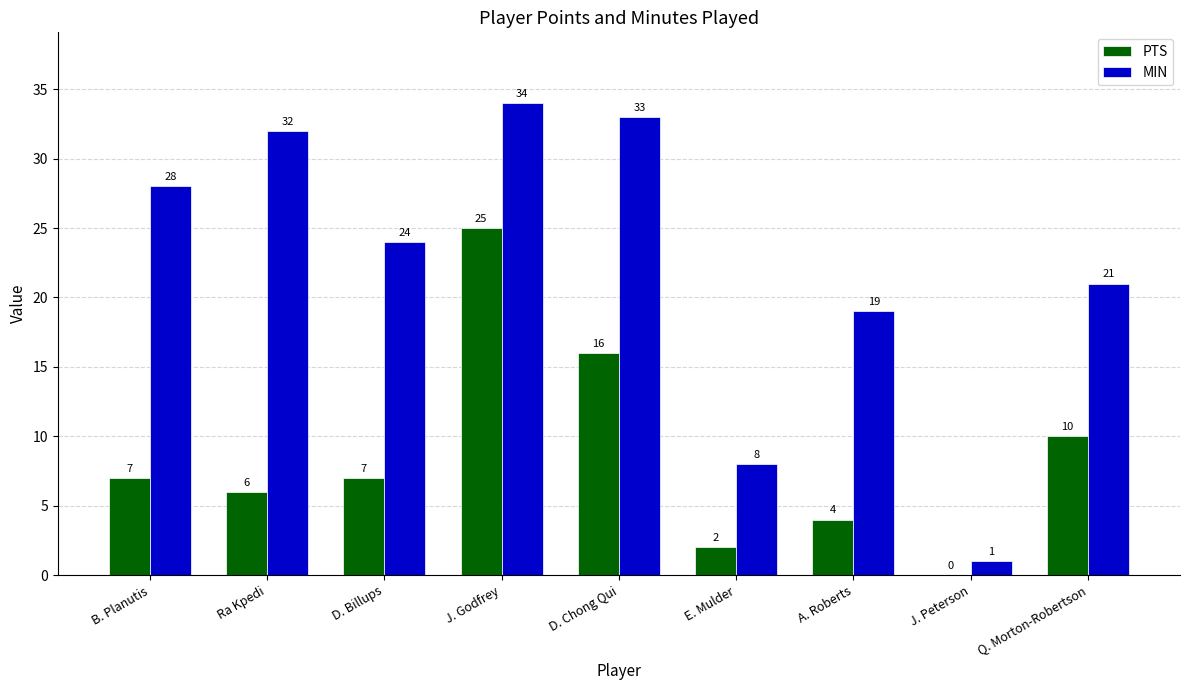

What is the sum of the PTS values at A. Roberts and J. Peterson?

4